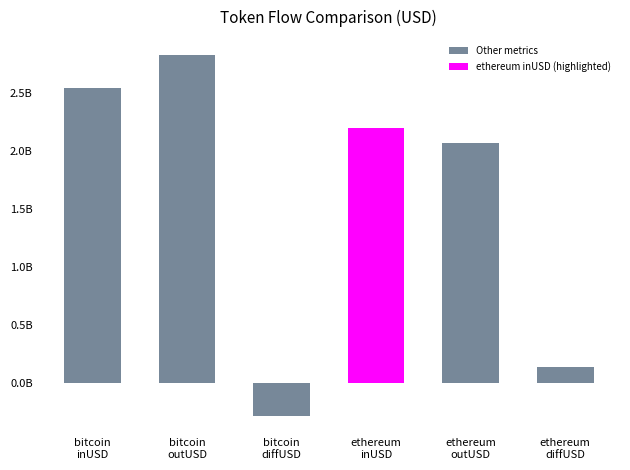

Rank the categories by value from highest to lowest.

bitcoin
outUSD, bitcoin
inUSD, ethereum
inUSD, ethereum
outUSD, ethereum
diffUSD, bitcoin
diffUSD